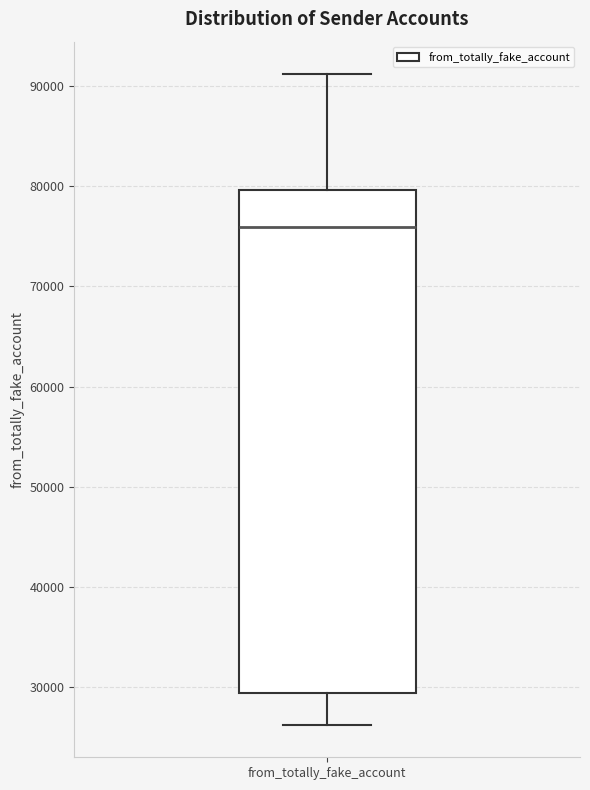

Transcribe this box plot: give where the median line is, the range the box spans, and where the two whiskers end, as read against the y-axis. The values are not printed on the chart, so give them approximately, as read against the axis.

median 76000, box 29000 to 80000, whiskers 26000 to 91000